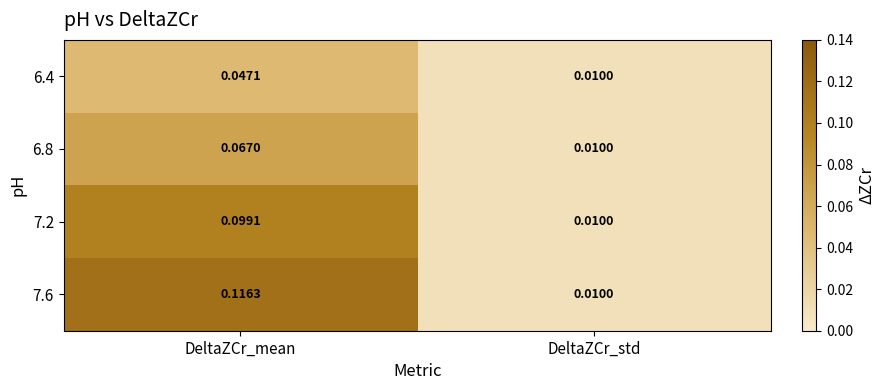

How many series are shown in this chart?

4